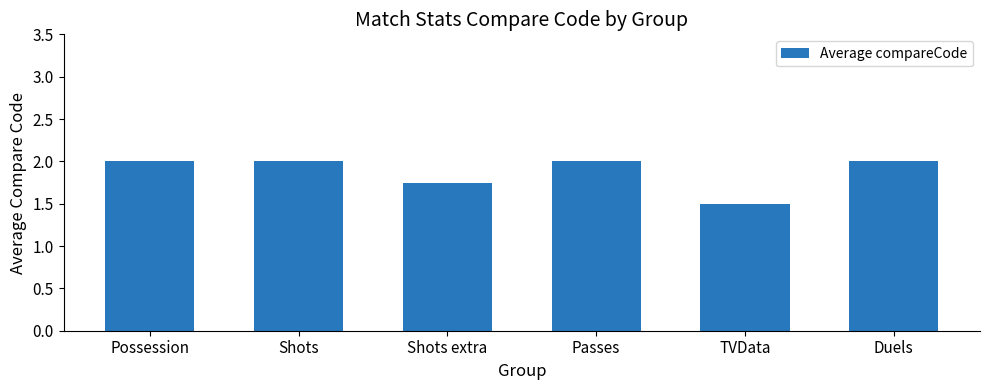

How many bars are there in total?

6